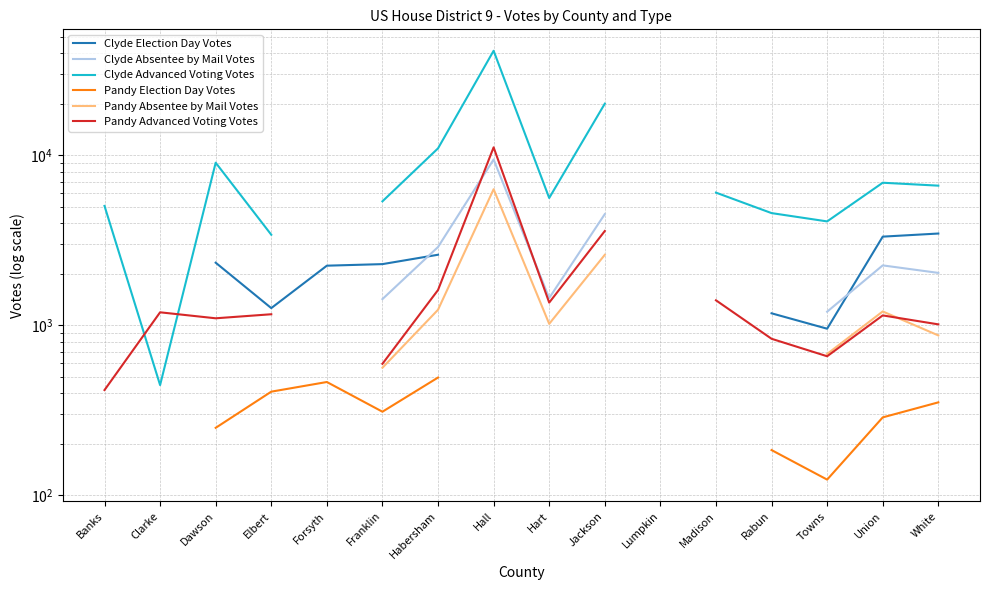

How many values in the Pandy Advanced Voting Votes series are below 1015?

4